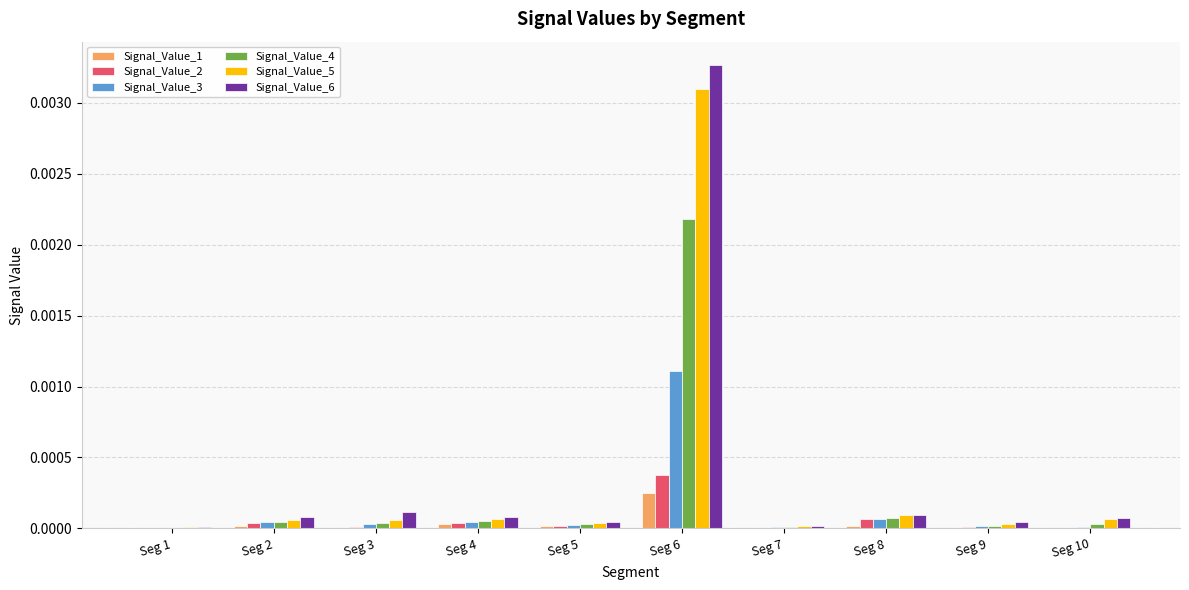

Is it true that Signal_Value_3 equals 0.0 at Seg 3?

True